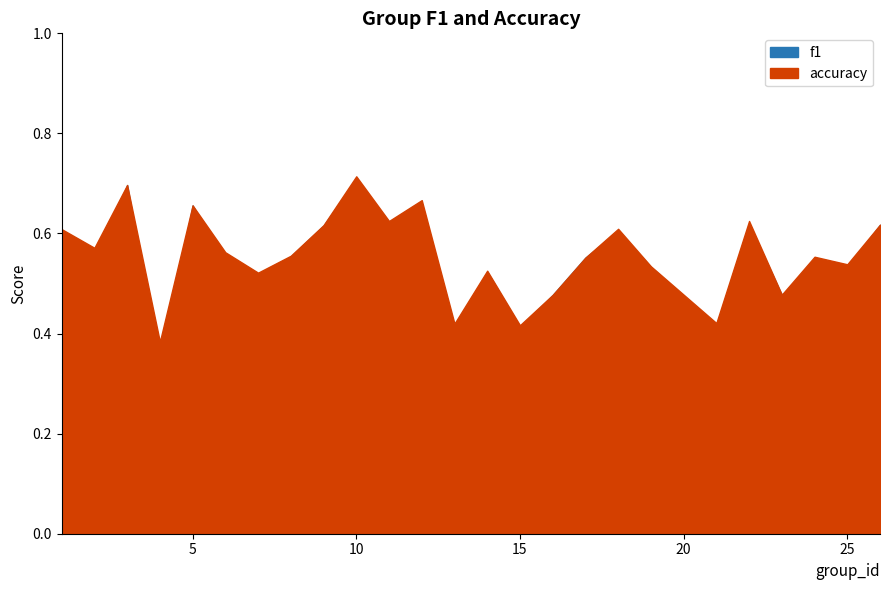

List the labels in order of f1 value, largest first.

10, 3, 12, 5, 11, 22, 26, 9, 18, 1, 8, 17, 6, 24, 2, 19, 25, 14, 7, 23, 16, 21, 15, 13, 4